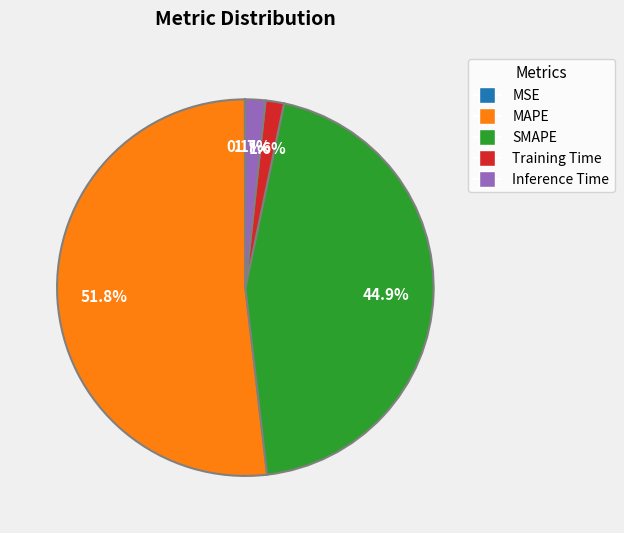

Which category has the biggest portion of the pie?

MAPE